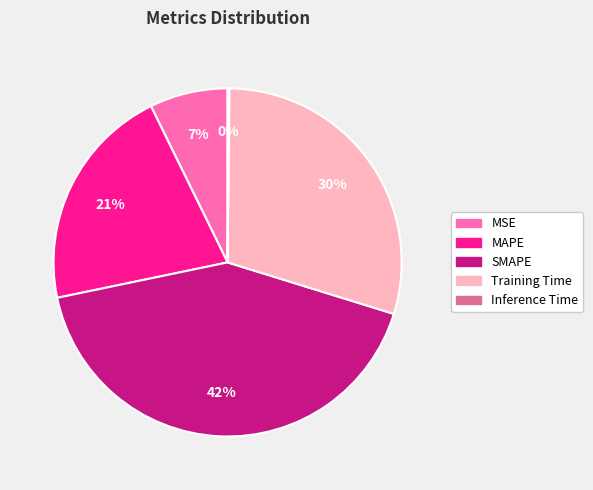

To the nearest percent, what is the difference between the largest and smallest slice percentages?

42%